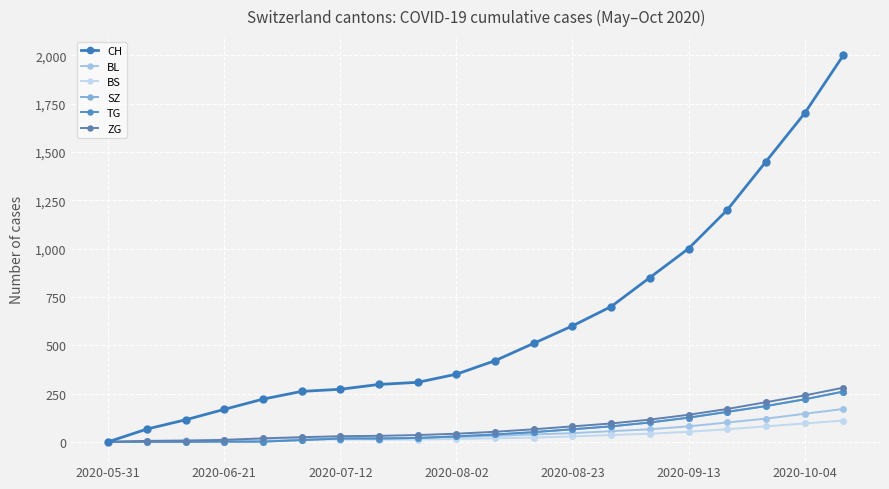

Does the chart have visible grid lines?

Yes